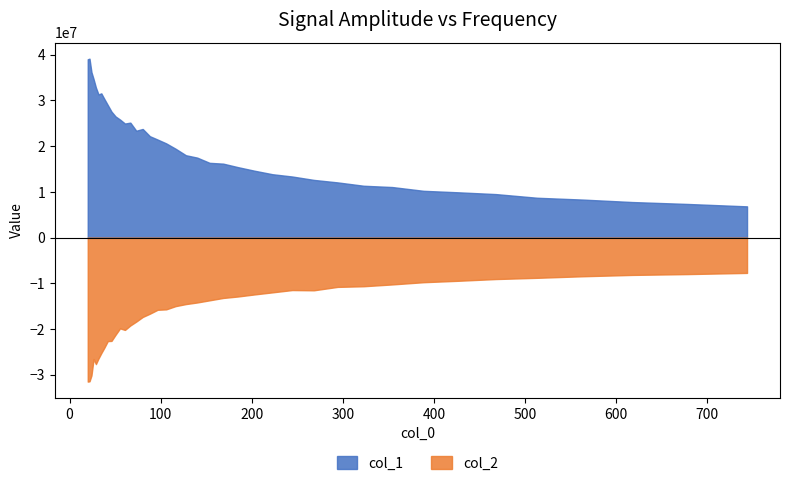

Reading left to right, extract all data points from this chart.

x: 20.0	21.9	24.1	26.4	29.0	31.8	34.9	38.3	42.0	46.1	50.5	55.5	60.8	66.8	73.2	80.4	88.2	96.7	106.1	116.4	127.8	140.2	153.8	168.7	185.1	203.1	222.8	244.5	268.3	294.3	322.9	354.3	388.7	426.5	467.9	513.4	563.2	618.0	678.0	743.9
col_1: 39005364.6	39131128.3	36193985.4	34669435.9	32812616.0	31310960.8	31550358.3	30310013.4	28996400.6	27558225.4	26497451.4	25819997.9	24949826.4	25150650.6	23377469.3	23765340.4	22187317.4	21448369.3	20613680.4	19444578.1	18021656.3	17500614.1	16358391.7	16180854.4	15405726.8	14633624.3	13867184.1	13369664.6	12626182.6	12080613.2	11347955.4	11065362.7	10239343.1	9916543.0	9526528.8	8723346.9	8326587.3	7785919.0	7371093.9	6842690.7
col_2: -31479499.0	-31418304.0	-30130130.0	-26557235.1	-27647321.9	-26422458.2	-25252427.8	-24048336.0	-22621579.0	-22578681.8	-21228522.8	-19834390.7	-20181693.4	-19204819.3	-18355317.8	-17342146.1	-16632678.8	-15773434.8	-15681572.8	-14974132.6	-14526210.5	-14175274.0	-13704519.8	-13187647.8	-12862266.5	-12415492.7	-11961156.0	-11460267.5	-11514533.1	-10767613.6	-10626168.3	-10230581.5	-9743787.9	-9434781.9	-9054352.8	-8783157.4	-8444197.5	-8149636.2	-7970379.6	-7710834.7